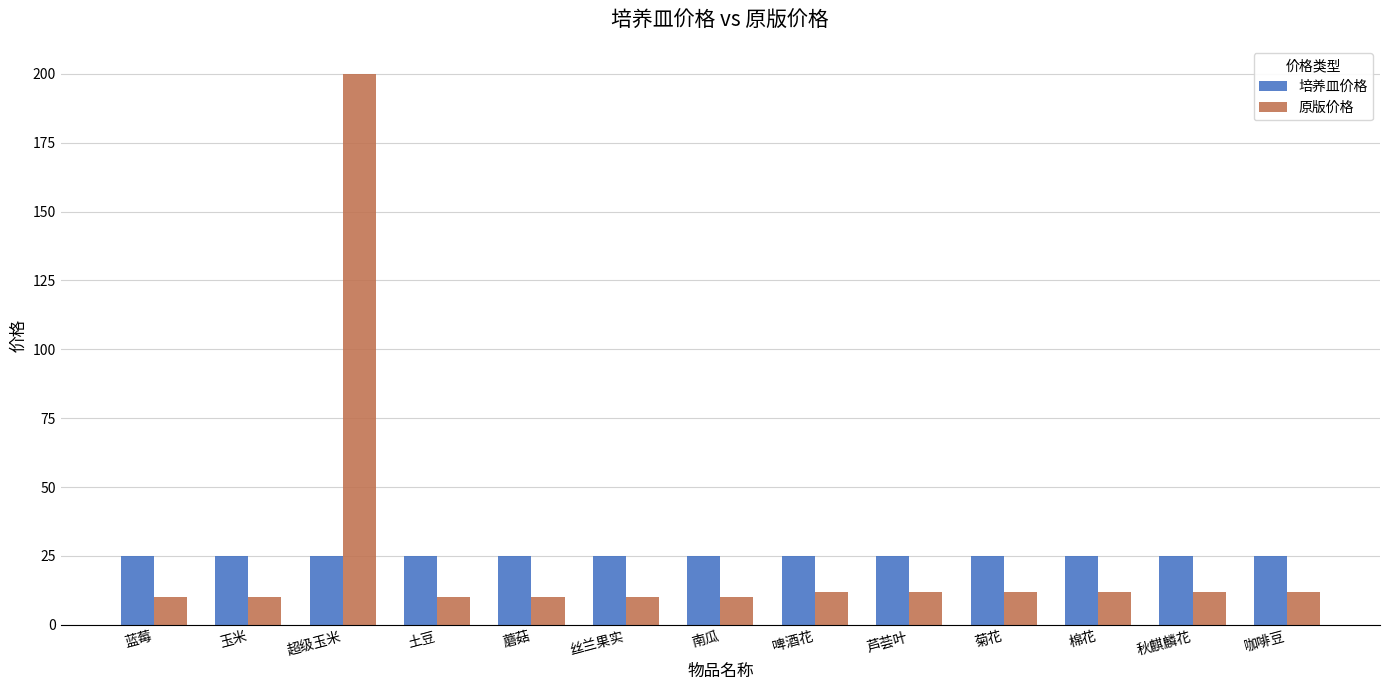

Which series has the largest range (max minus min)?

原版价格